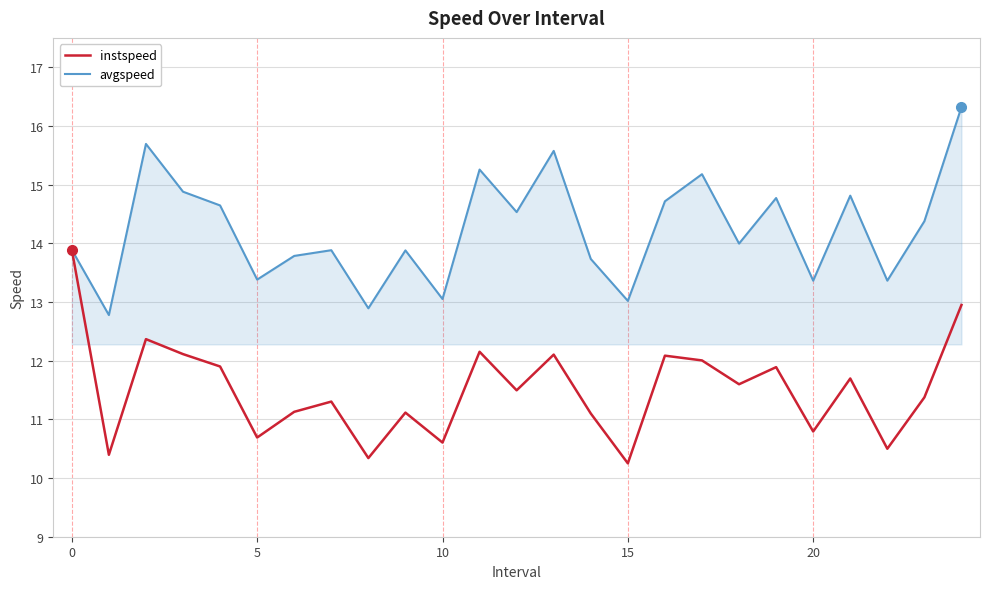

How many interior local valleys does the instspeed series have?

9